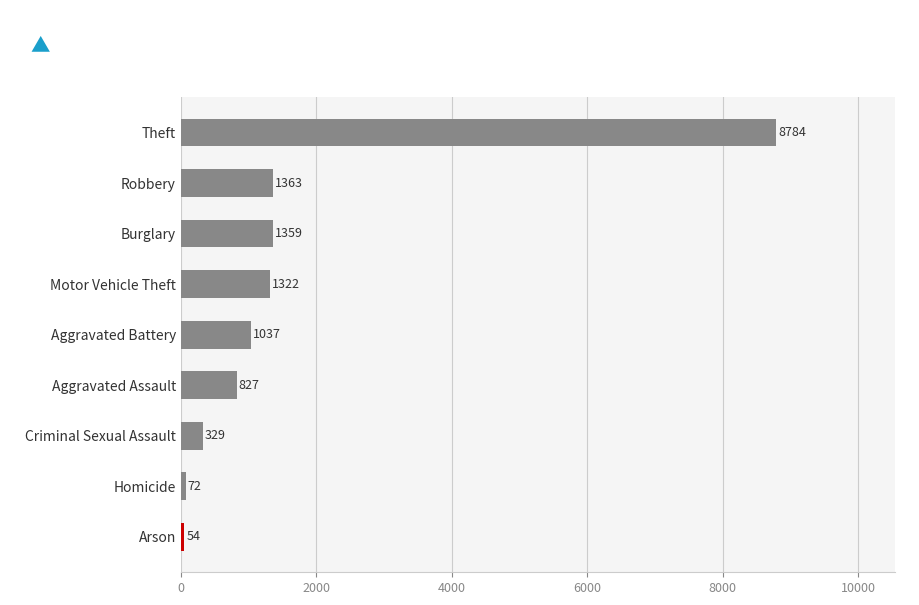

Between Criminal Sexual Assault and Robbery, which is larger?

Robbery